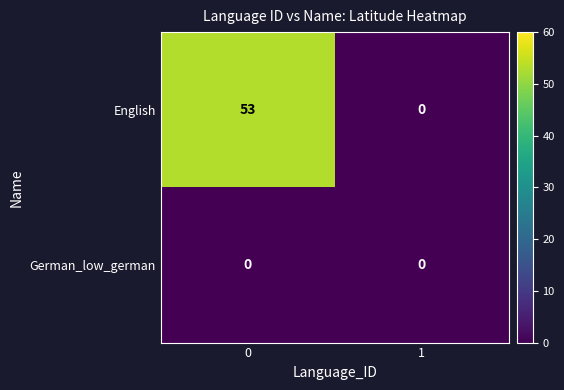

True or false: German_low_german has a value of 0 at 1.

True